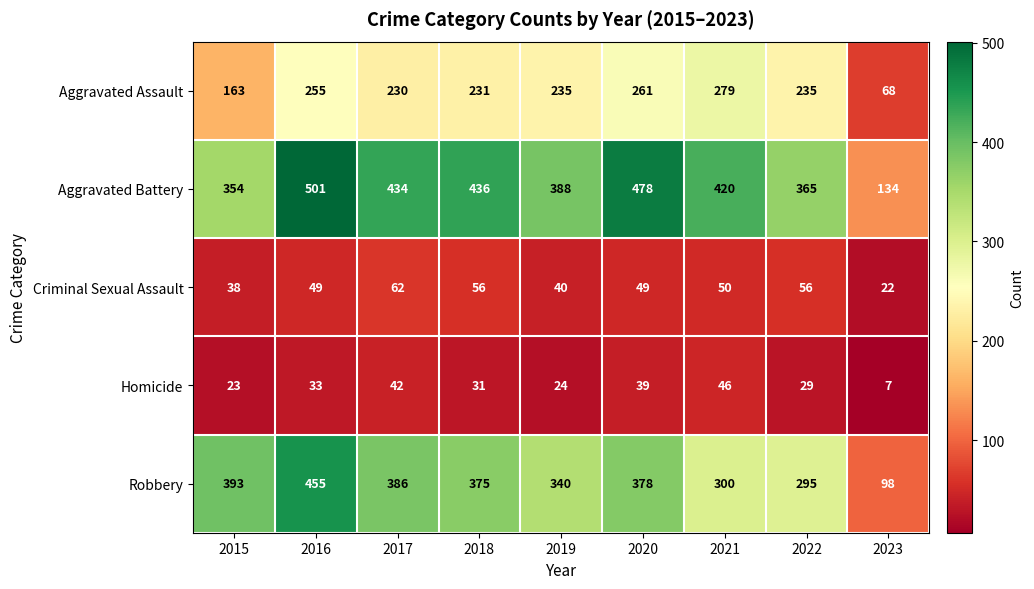

Which category has the highest value across all series?

2016